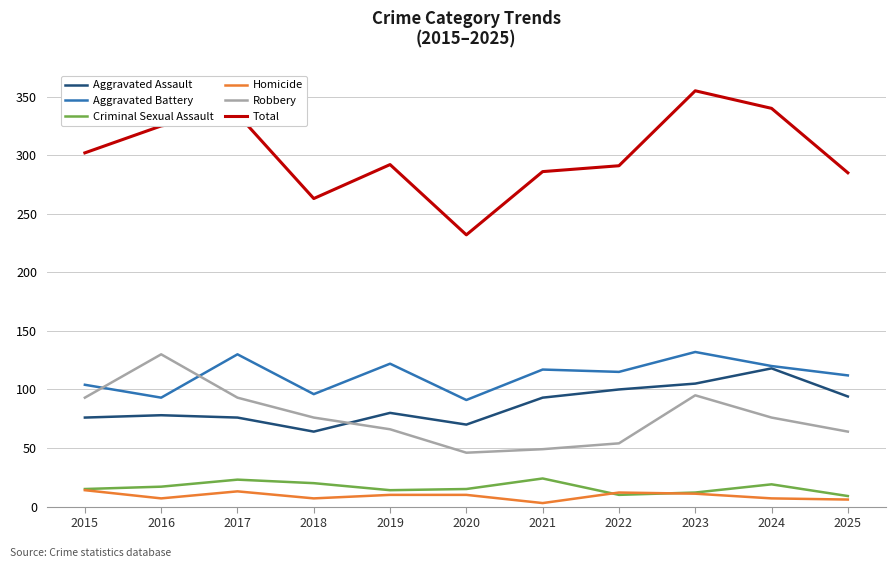

What is the total value across all series at 2015?

604